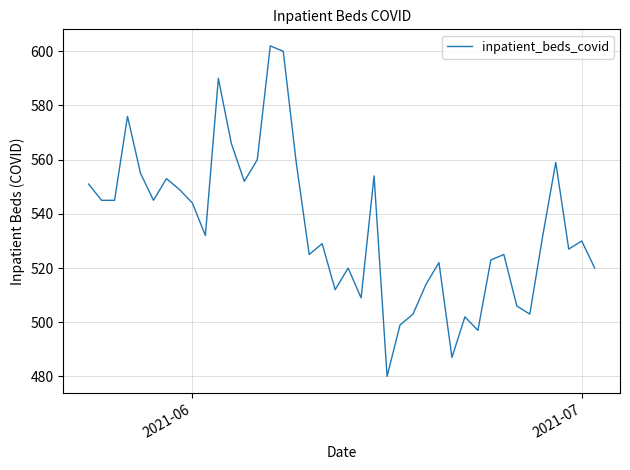

What is the greatest value displayed?

602